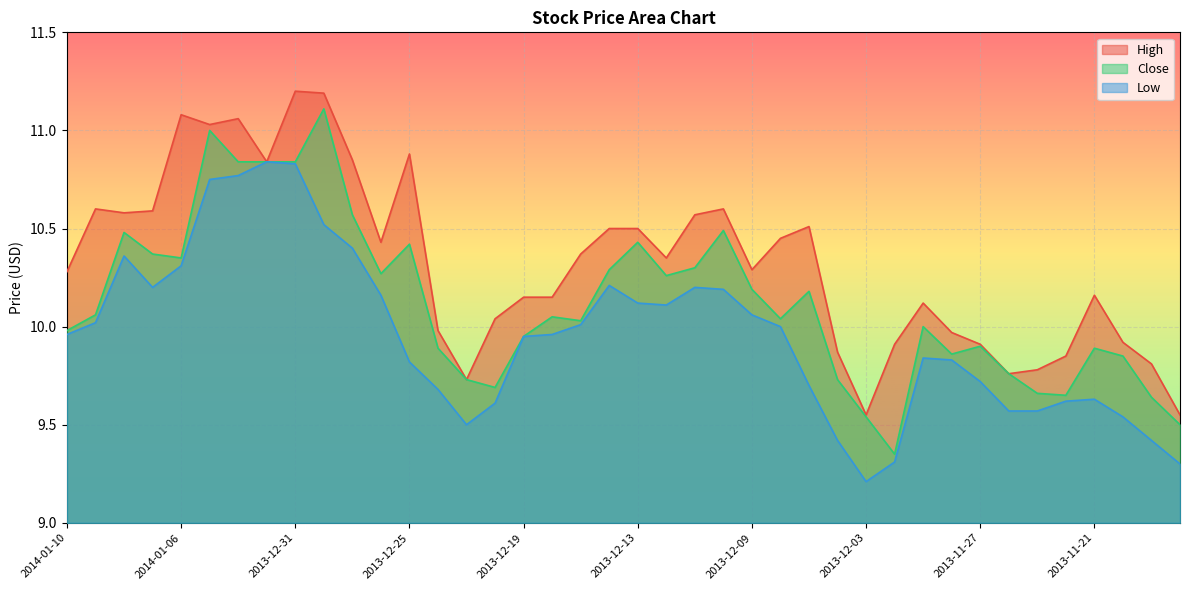

Reading left to right, list all the values displayed in this chart.

High: 10.3	10.6	10.6	10.6	11.1	11.0	11.1	10.8	11.2	11.2	10.8	10.4	10.9	10.0	9.7	10.0	10.2	10.2	10.4	10.5	10.5	10.3	10.6	10.6	10.3	10.4	10.5	9.9	9.6	9.9	10.1	10.0	9.9	9.8	9.8	9.8	10.2	9.9	9.8	9.6
Close: 10.0	10.1	10.5	10.4	10.3	11.0	10.8	10.8	10.8	11.1	10.6	10.3	10.4	9.9	9.7	9.7	9.9	10.1	10.0	10.3	10.4	10.3	10.3	10.5	10.2	10.0	10.2	9.7	9.5	9.3	10.0	9.9	9.9	9.8	9.7	9.7	9.9	9.8	9.6	9.5
Low: 10.0	10.0	10.4	10.2	10.3	10.8	10.8	10.8	10.8	10.5	10.4	10.2	9.8	9.7	9.5	9.6	9.9	10.0	10.0	10.2	10.1	10.1	10.2	10.2	10.1	10.0	9.7	9.4	9.2	9.3	9.8	9.8	9.7	9.6	9.6	9.6	9.6	9.5	9.4	9.3